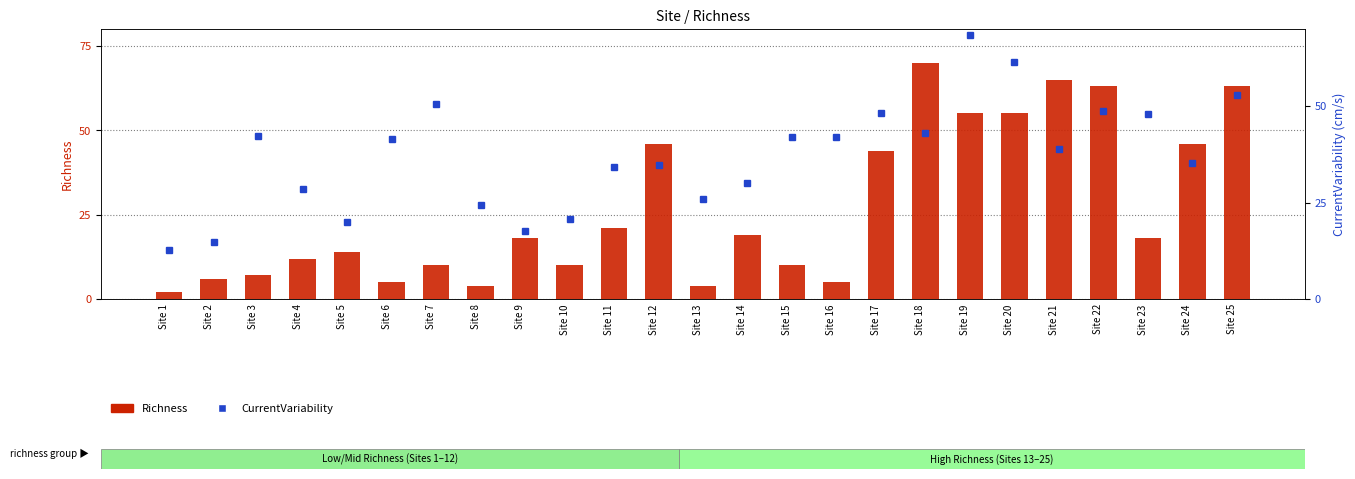

At which label does Richness first exceed 18?

Site 11